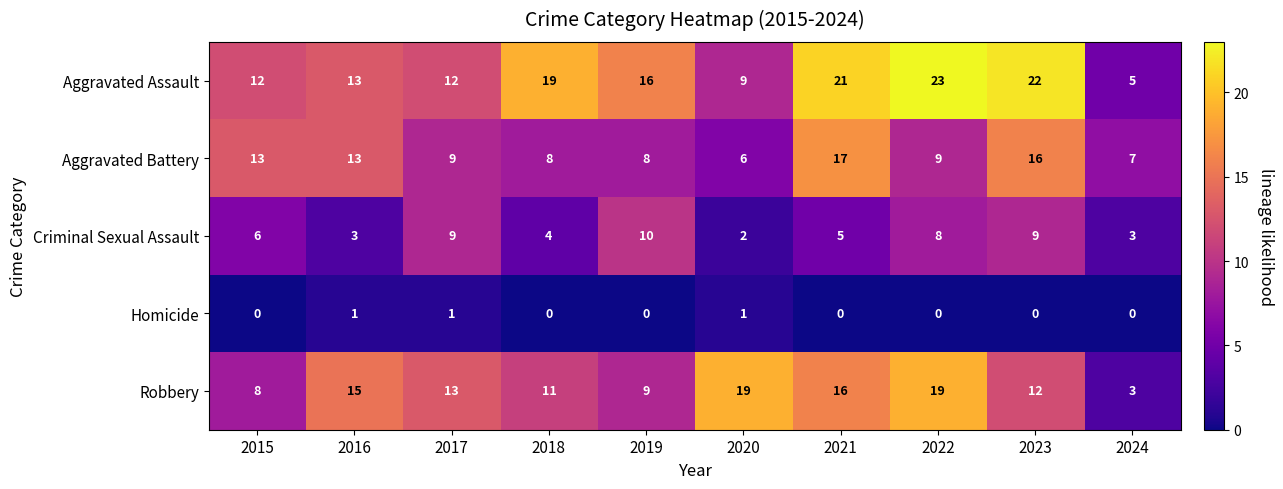

What is the greatest value displayed?

23